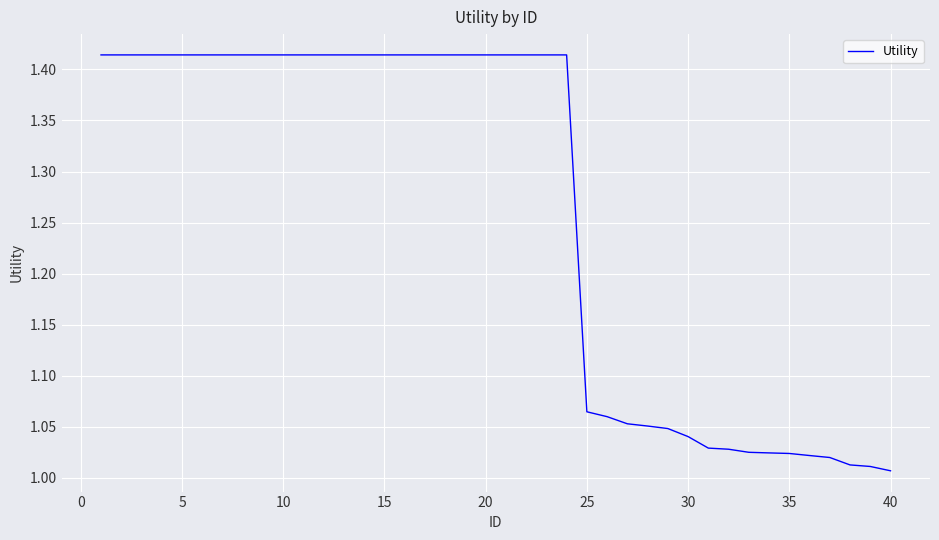

What is the difference between the maximum and minimum values?

0.4